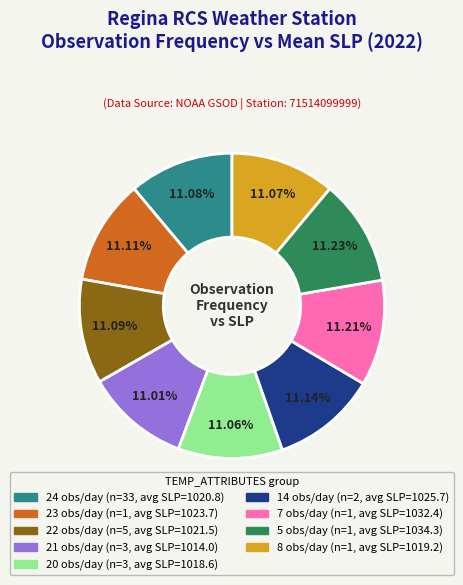

Does any single category account for the majority?

No